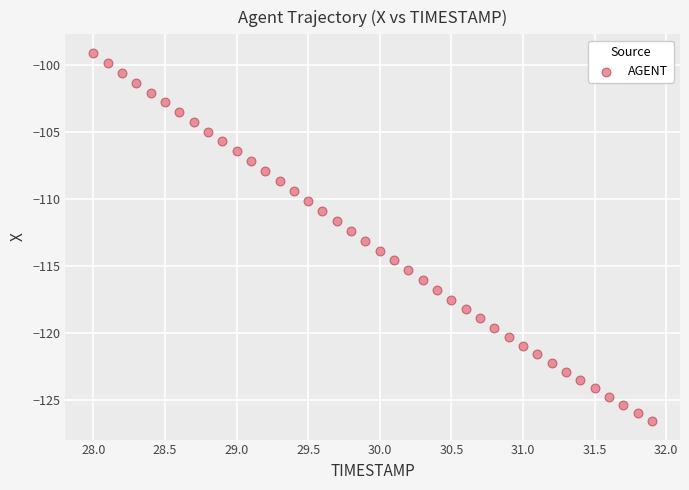

What is the range of Y values (max minus min)?

27.5